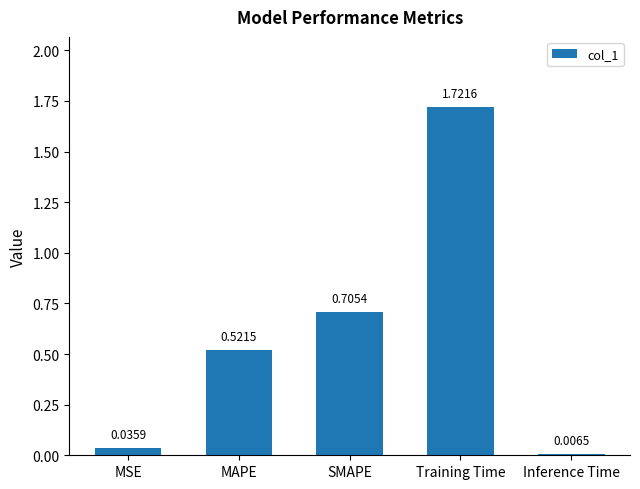

How many series are shown in this chart?

1